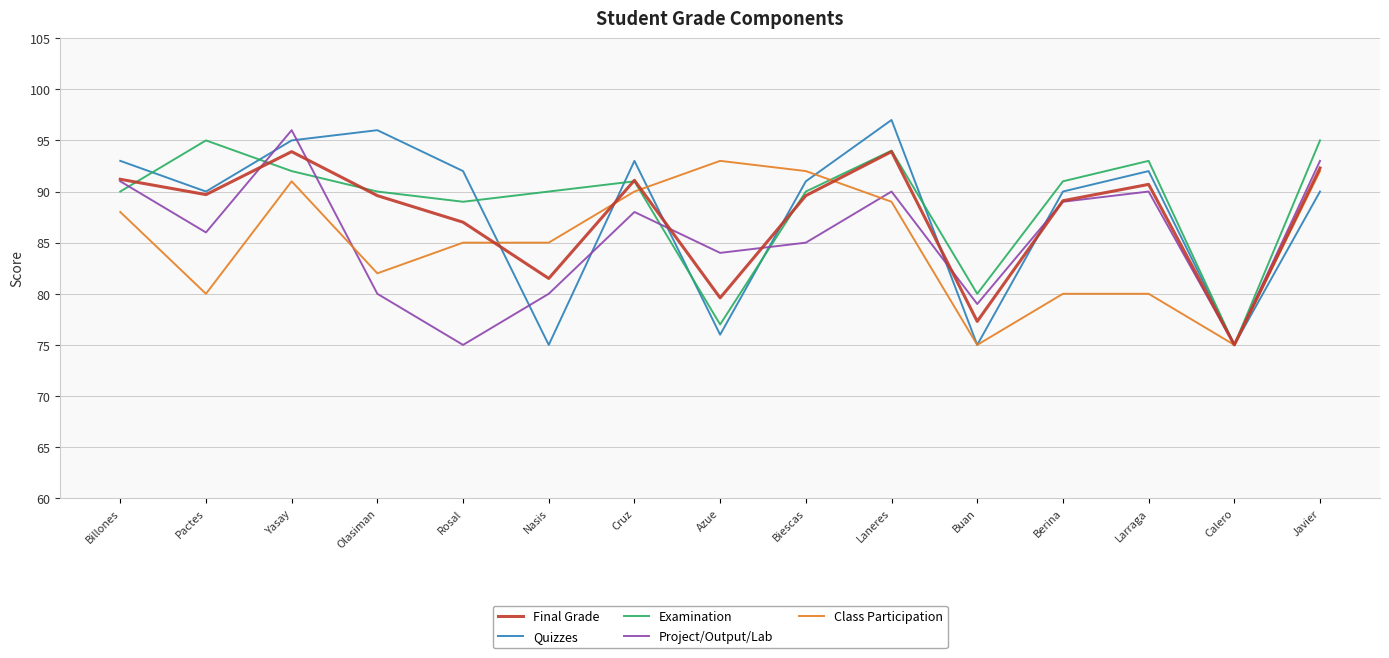

In Examination, how many points are lower than both neighbors (excluding endpoints)?

4